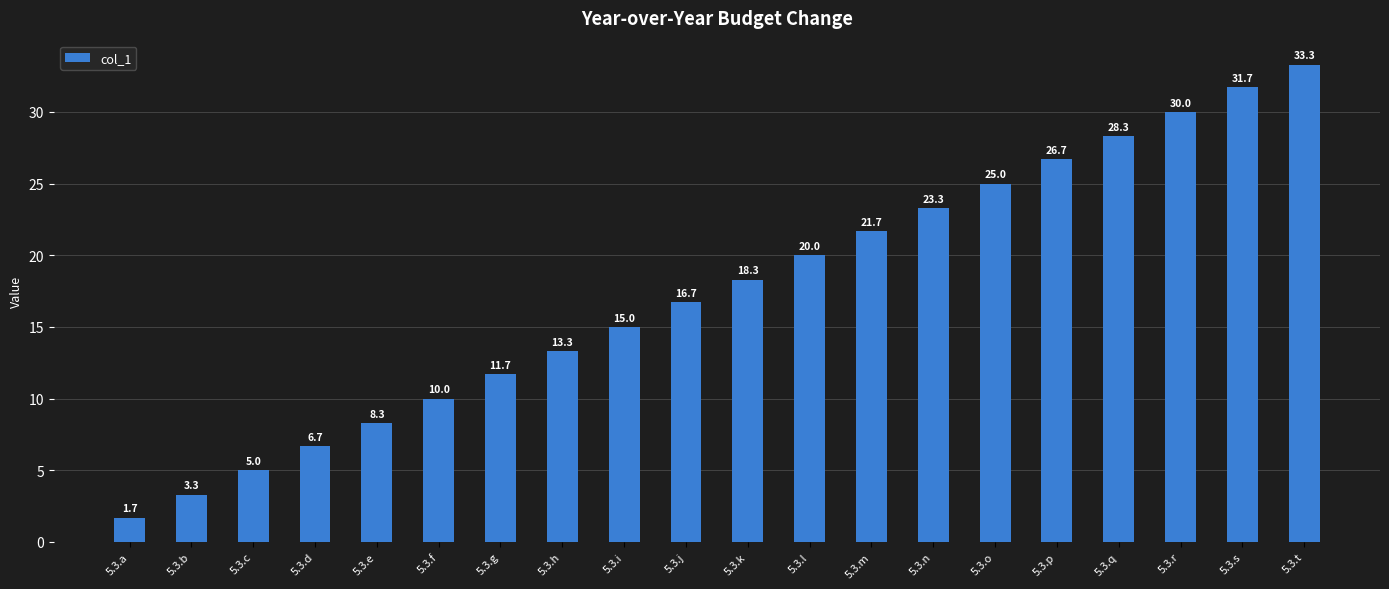

List the labels in order of value, smallest first.

5.3.a, 5.3.b, 5.3.c, 5.3.d, 5.3.e, 5.3.f, 5.3.g, 5.3.h, 5.3.i, 5.3.j, 5.3.k, 5.3.l, 5.3.m, 5.3.n, 5.3.o, 5.3.p, 5.3.q, 5.3.r, 5.3.s, 5.3.t